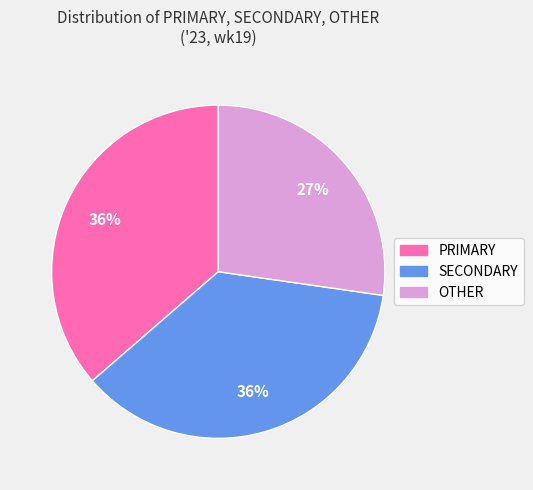

To the nearest percent, what is the difference between the OTHER and PRIMARY slice percentages?

9%